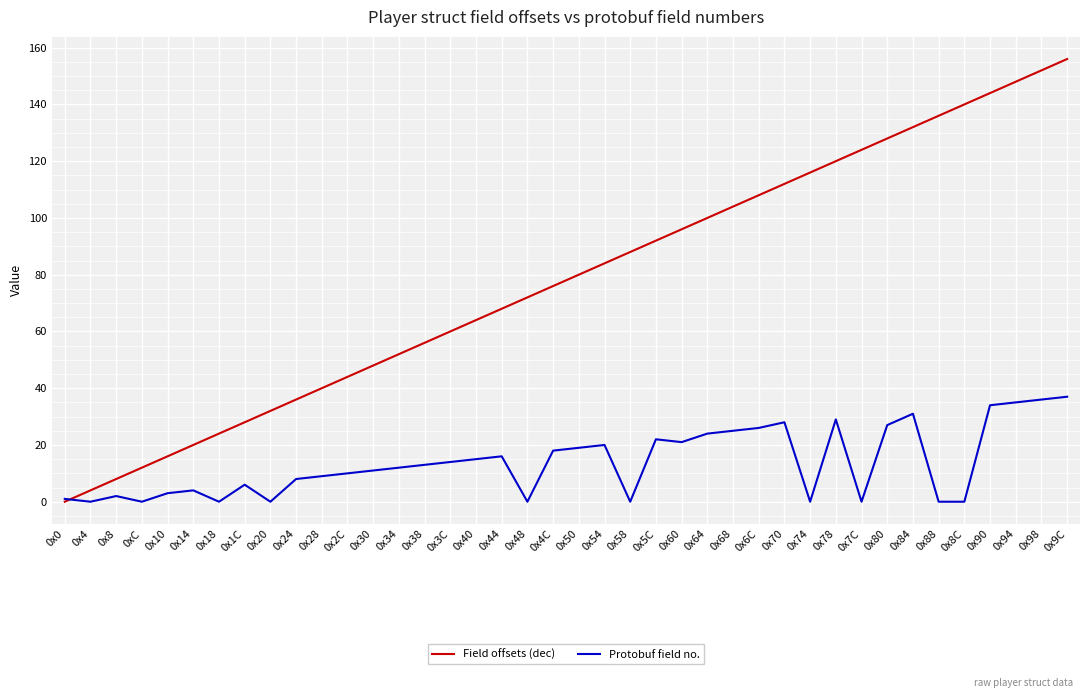

What position from the left is 0x74?

30